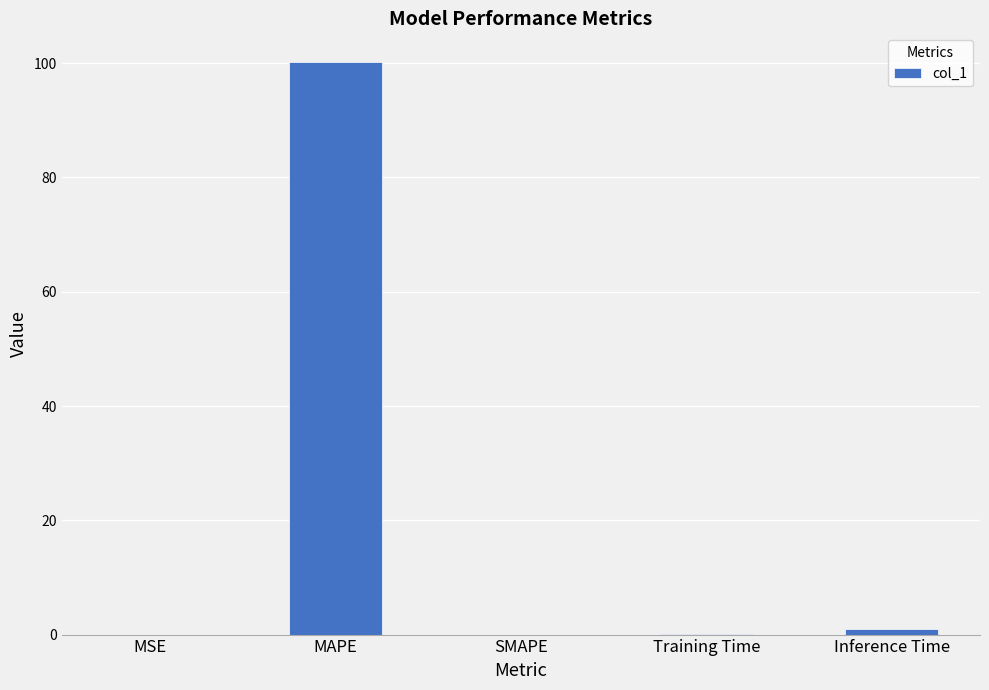

What is the sum of all values?

101.3